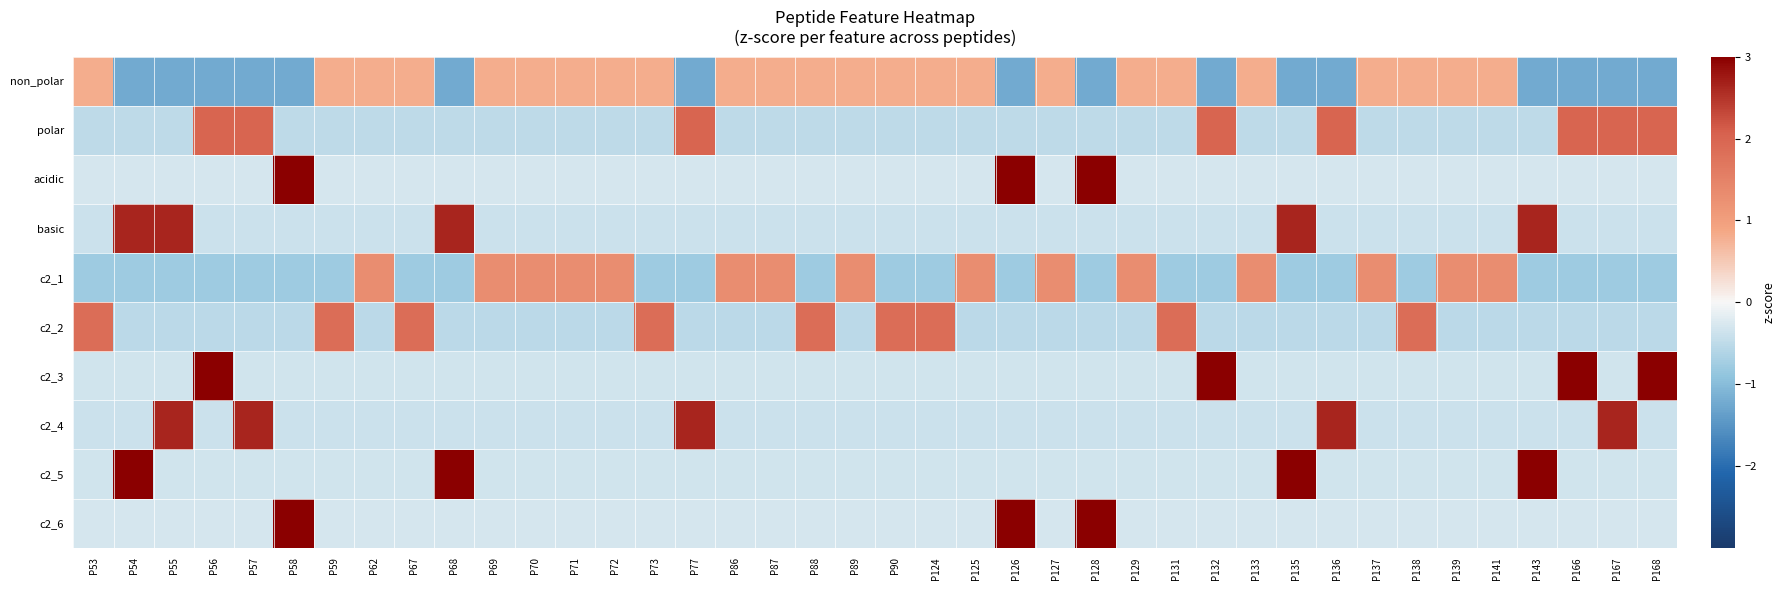

Which series has the widest spread of values?

acidic